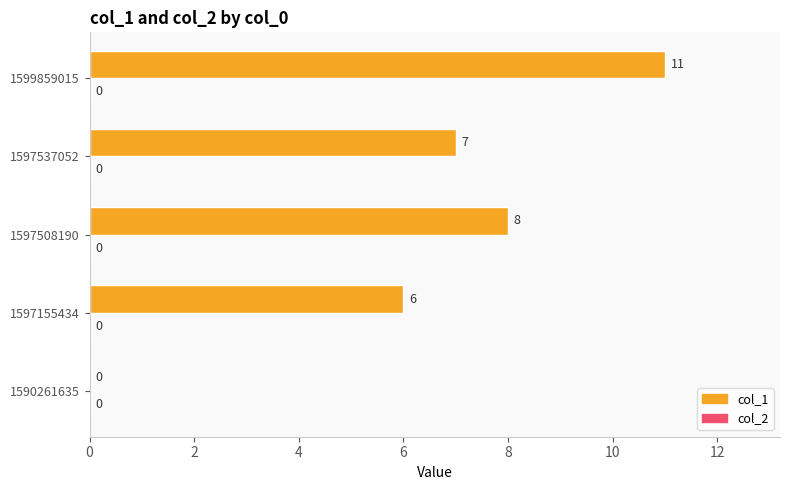

True or false: the data shows 19 at 1599859015.

False